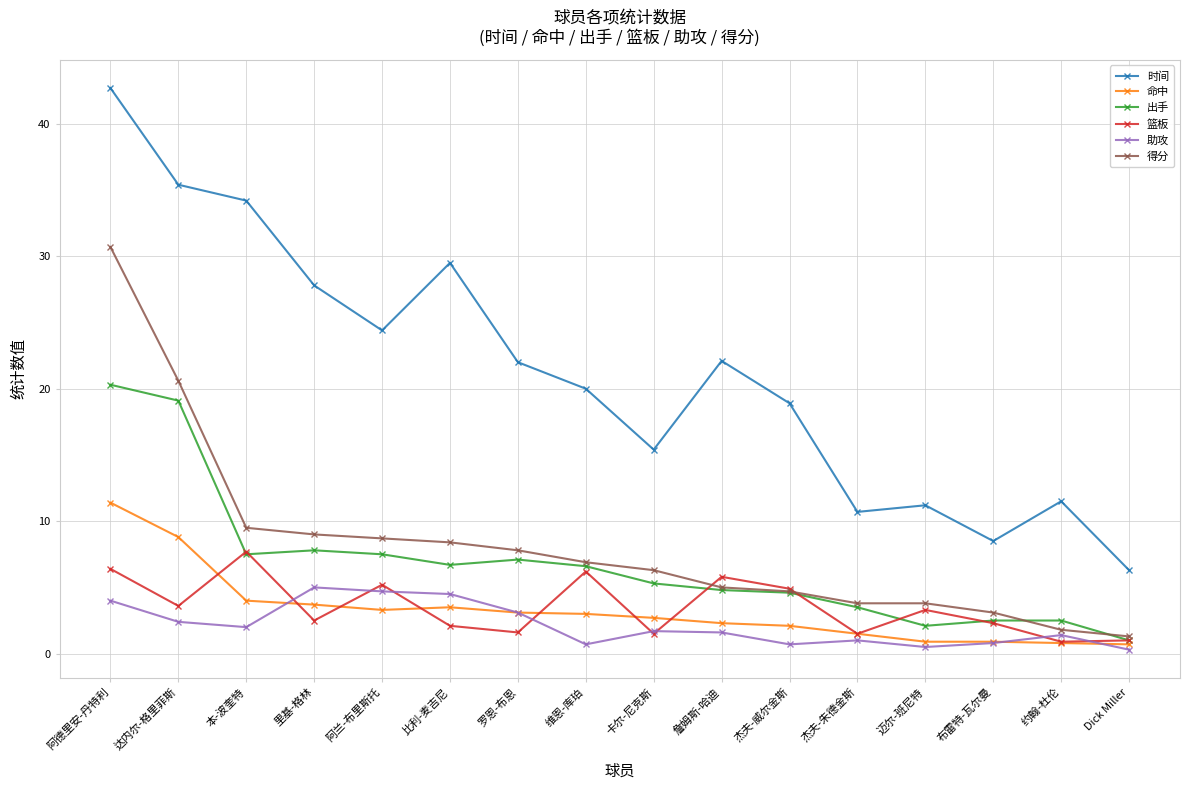

Count the number of data series in this chart.

6